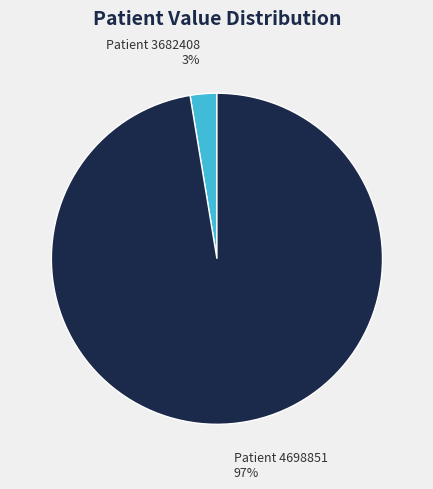

Does any single category account for the majority?

Yes